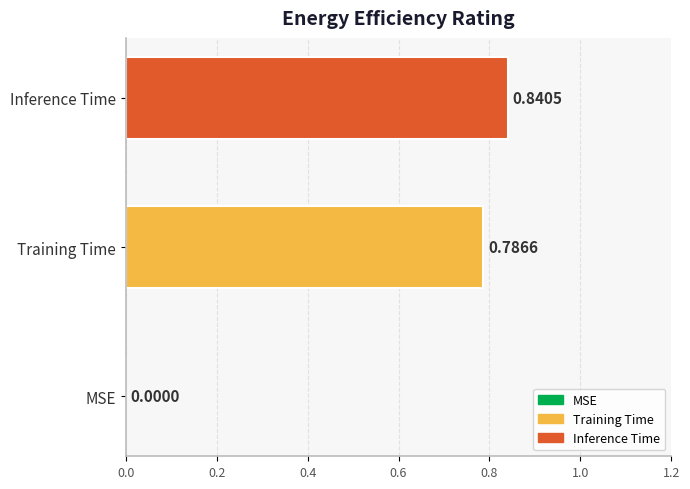

At which label is the value closest to 0?

MSE